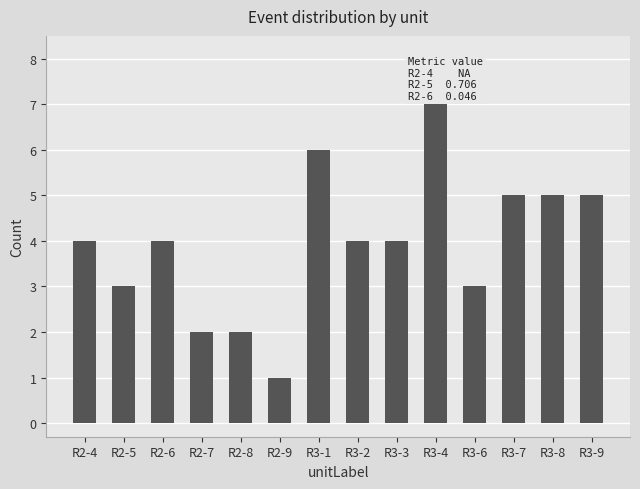

Which category has the lowest value across all series?

R2-9